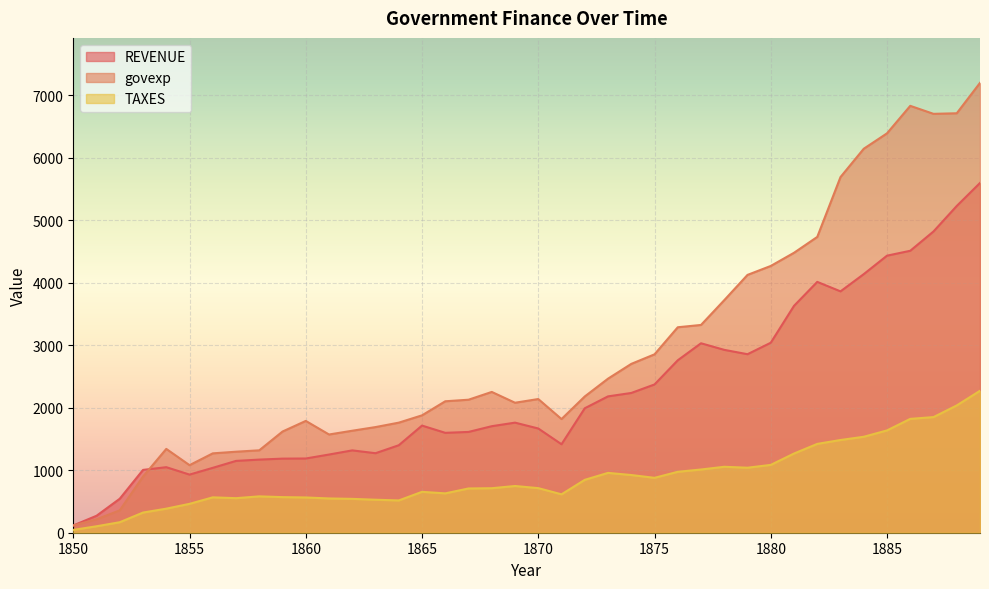

What is the value of the TAXES point at the 8th from the left?

553.1